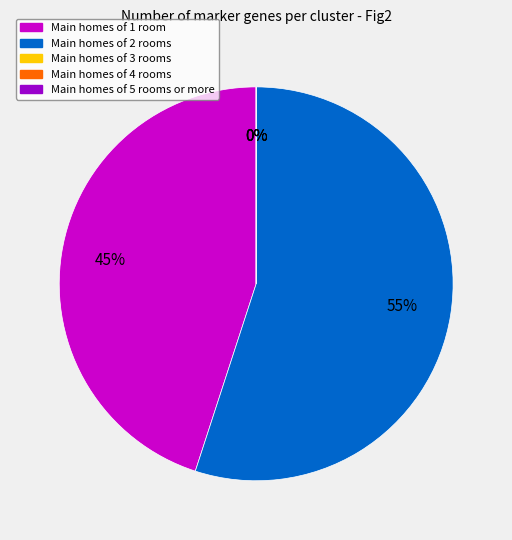

Which slice is the largest?

2